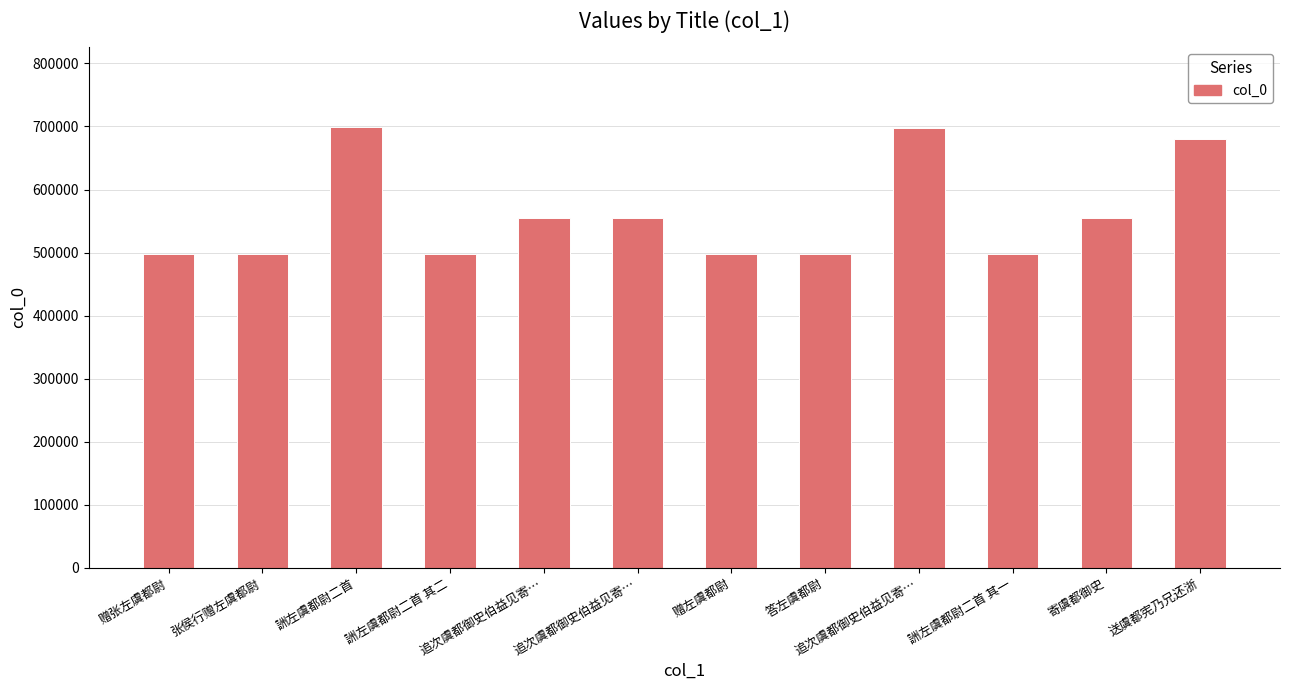

Does the chart contain any negative values?

No